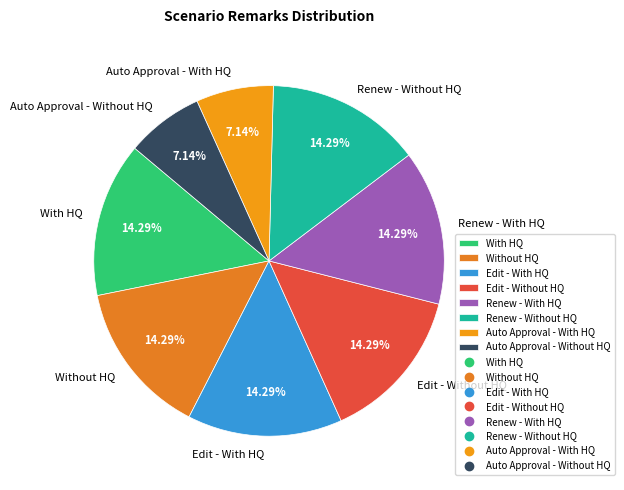

What percentage is the Without HQ slice, to the nearest percent?

14%